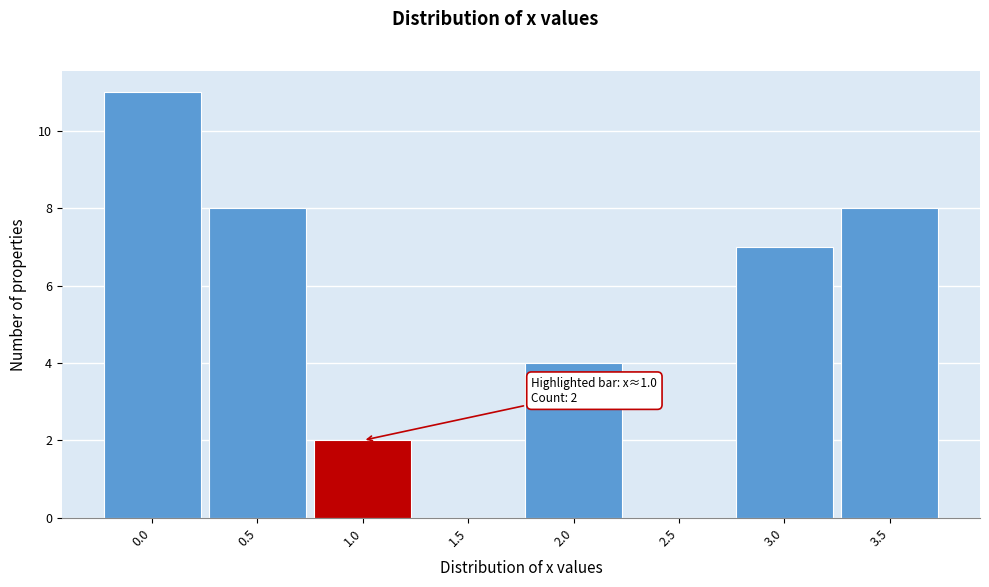

Which range on the x-axis has the tallest bar?

-0.25 to 0.25